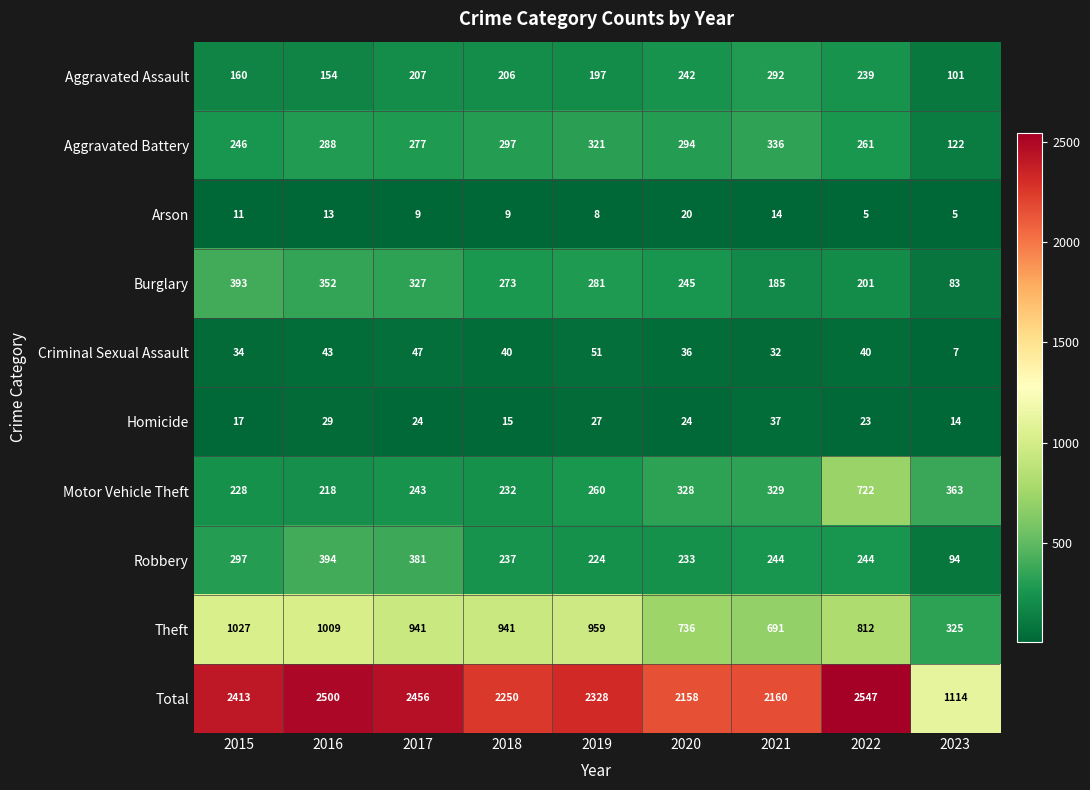

What is the difference between the second highest and second lowest values in the Total series?

342